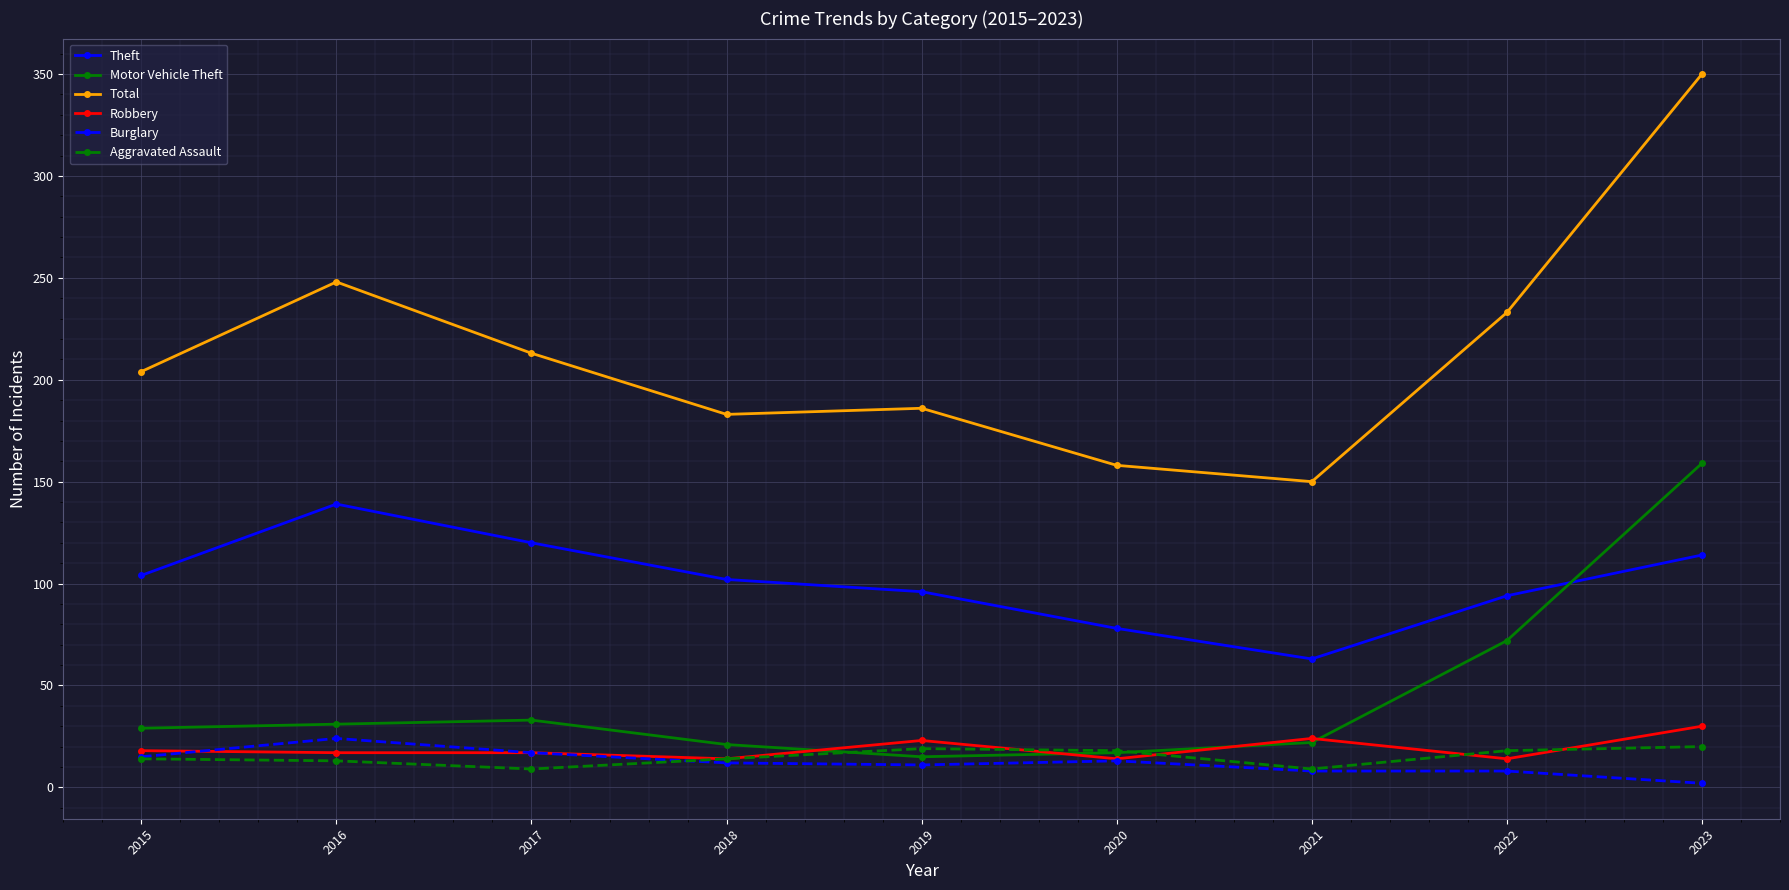

At how many categories does at least one series exceed 191?

5